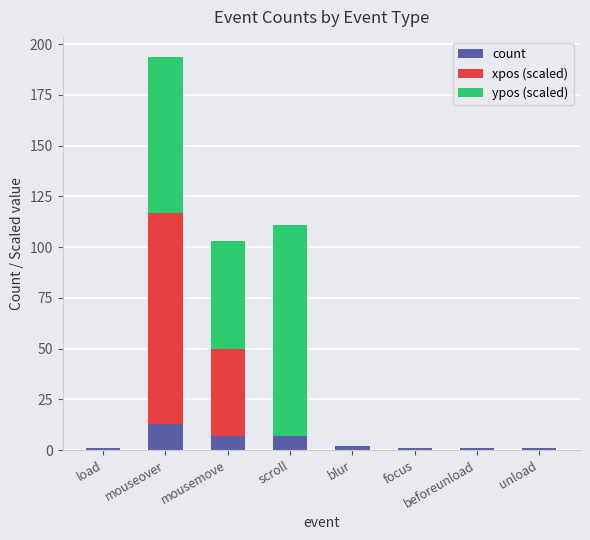

What is the total value across all series at scroll?

111.0